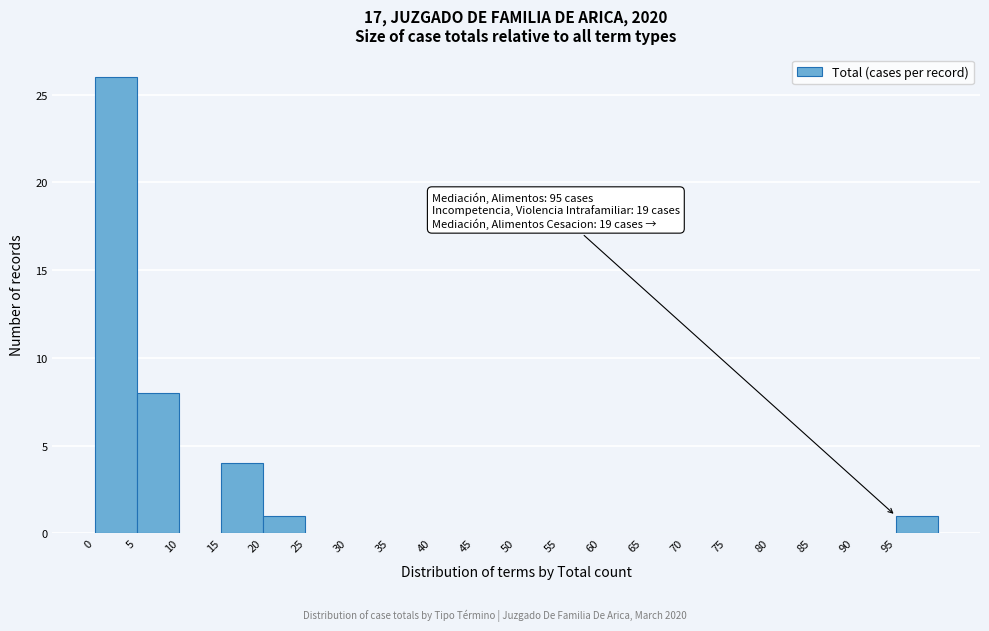

Over which range of the x-axis is the bar tallest?

0 to 5